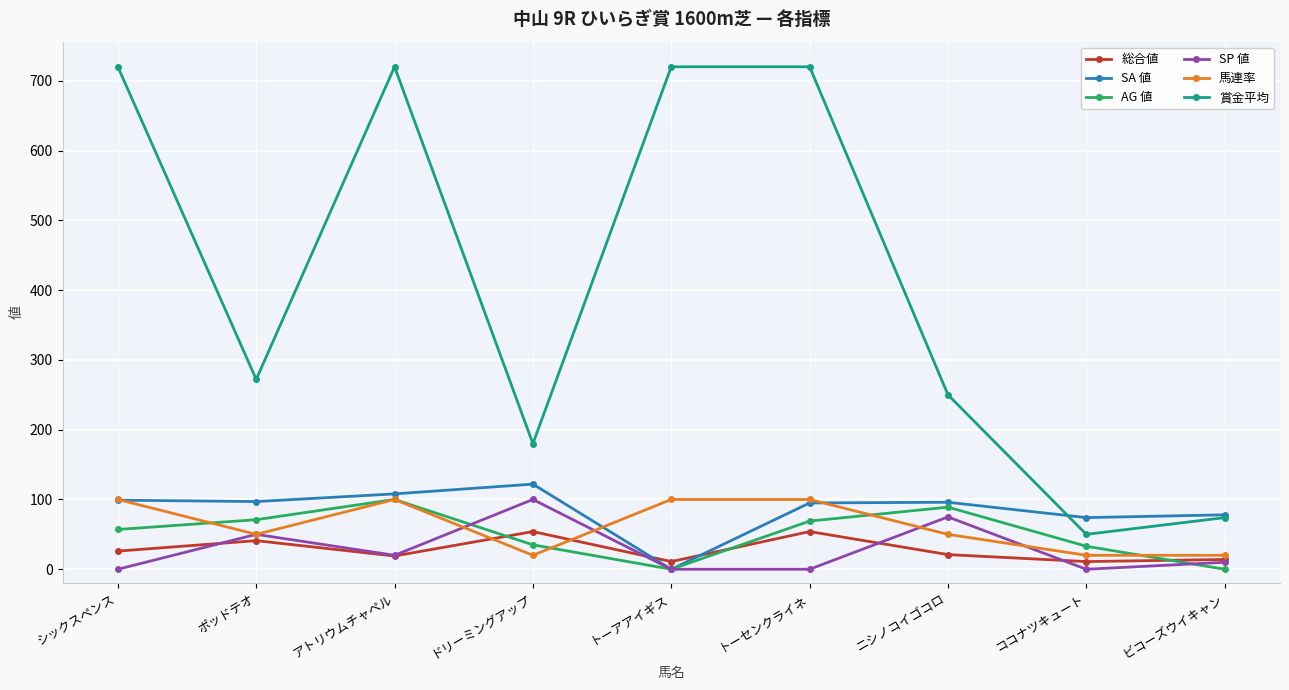

Is the value of SP 値 at ニシノコイゴコロ greater than the value of AG 値 at アトリウムチャペル?

No